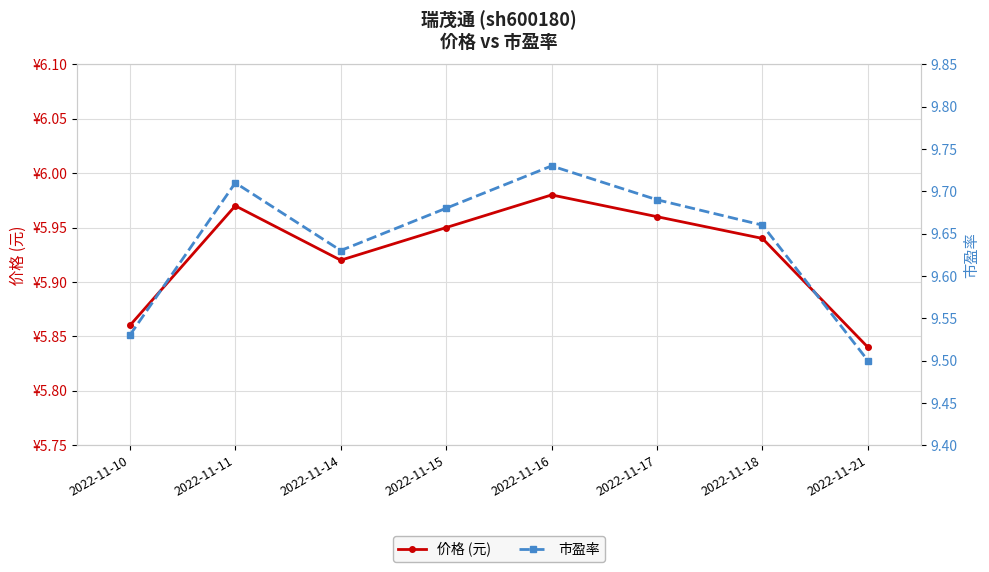

What are all the series names shown in the legend?

价格 (元), 市盈率